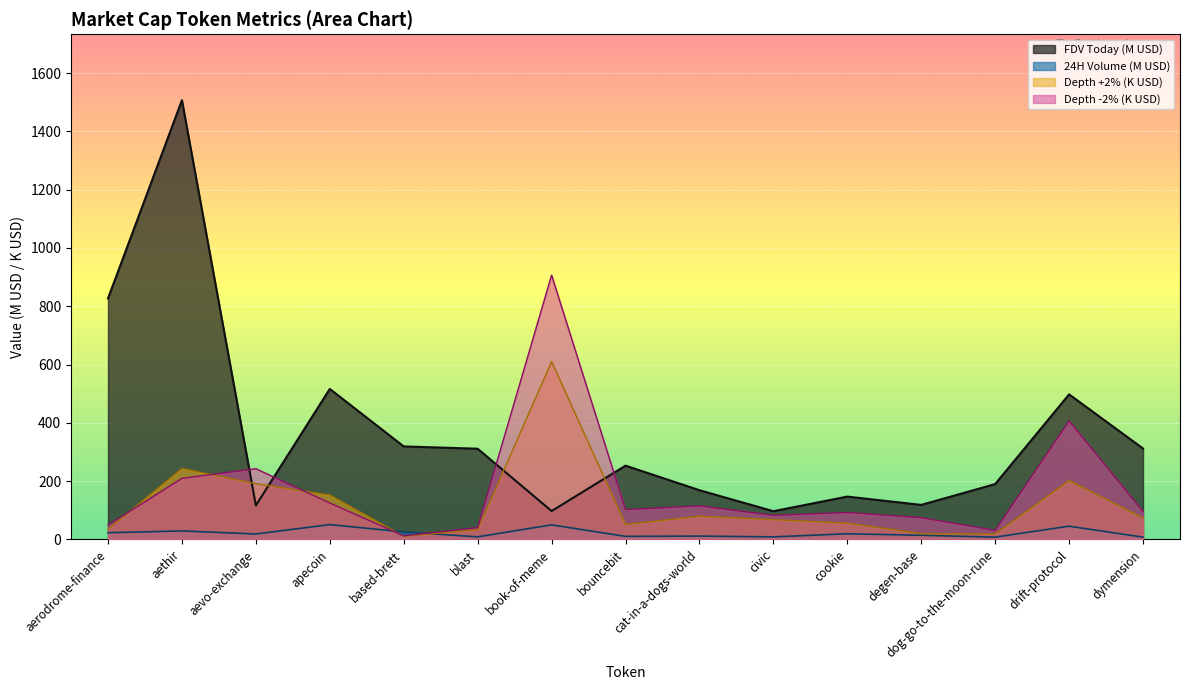

At which category is the sum across all series the highest?

aethir